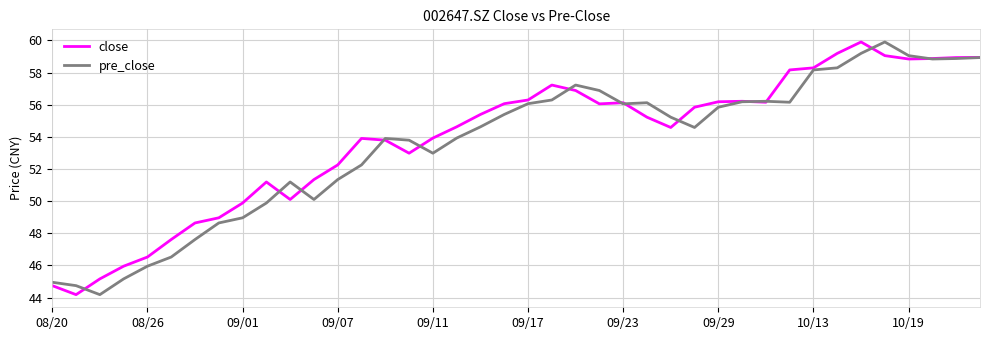

What is the maximum value shown in the chart?

59.9